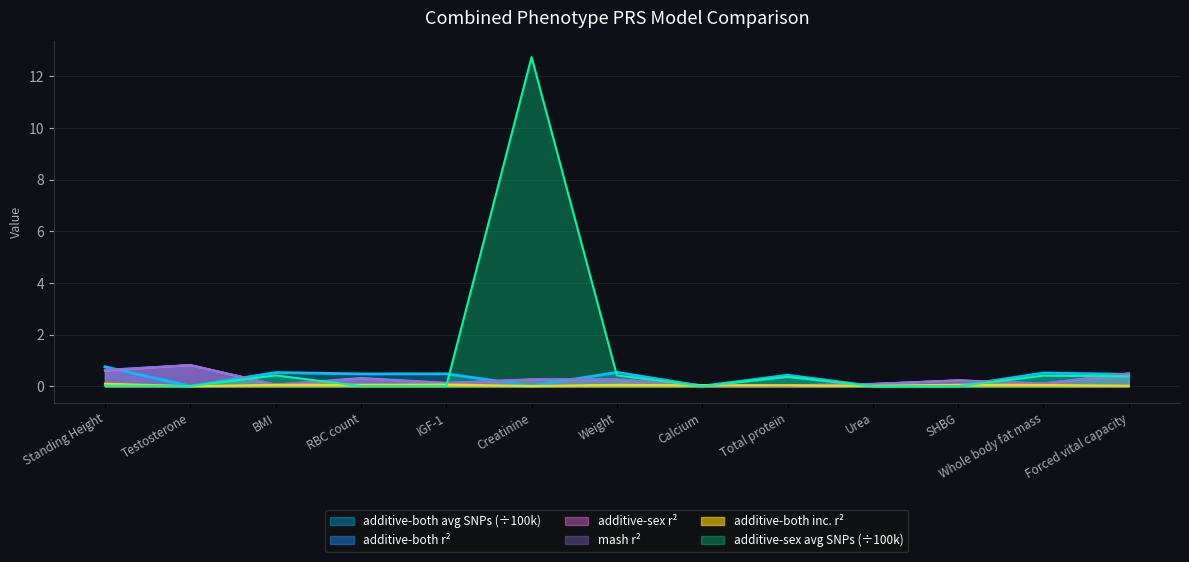

Which series has the largest total across all categories?

additive-sex avg SNPs (÷100k)